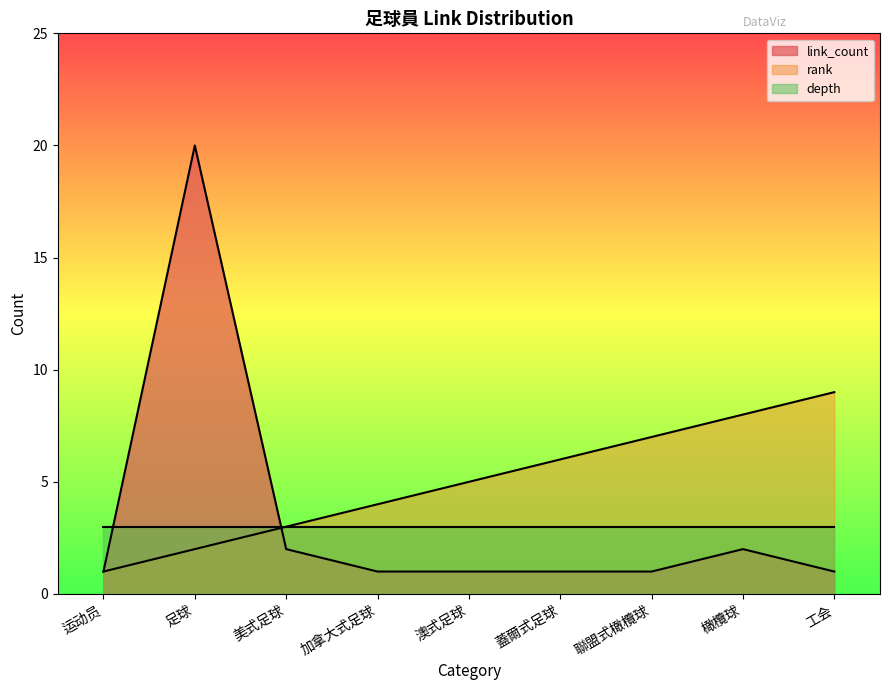

Which series has the largest total across all categories?

rank